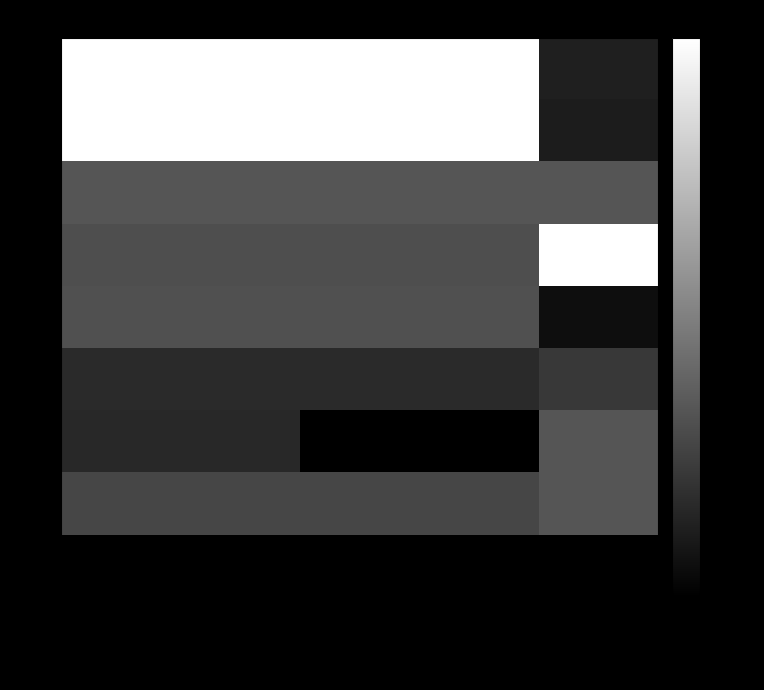

Which has a higher value, Volume or Low?

Low